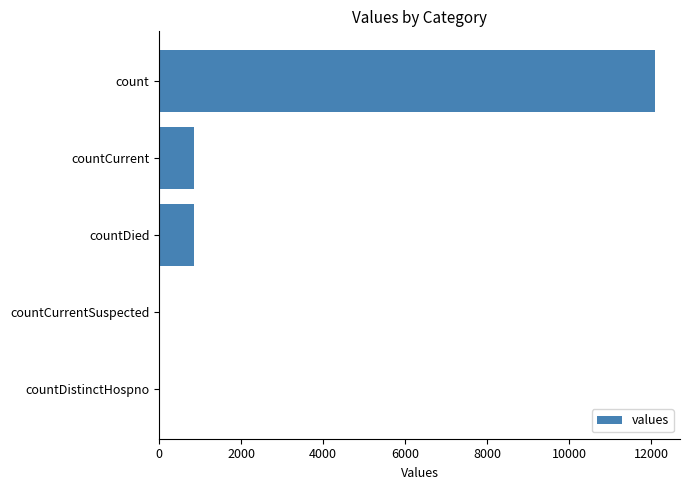

What is the greatest value displayed?

12092